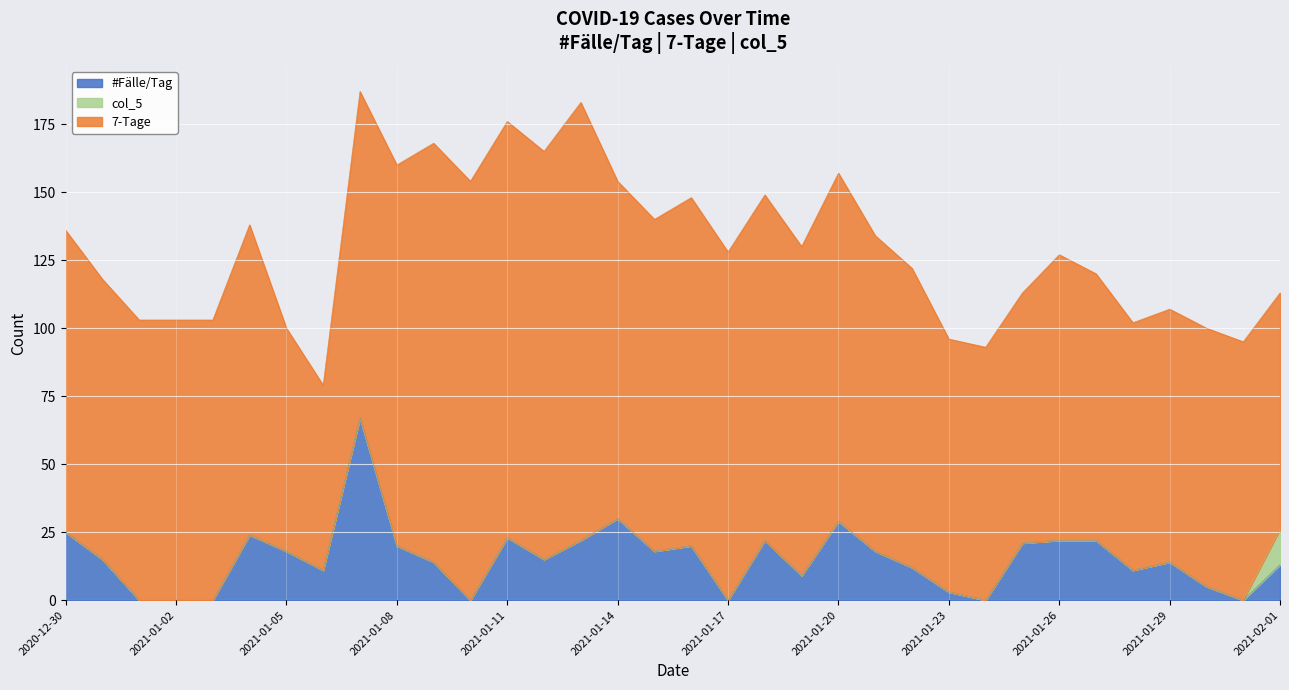

What position from the right is 2021-01-20?

13